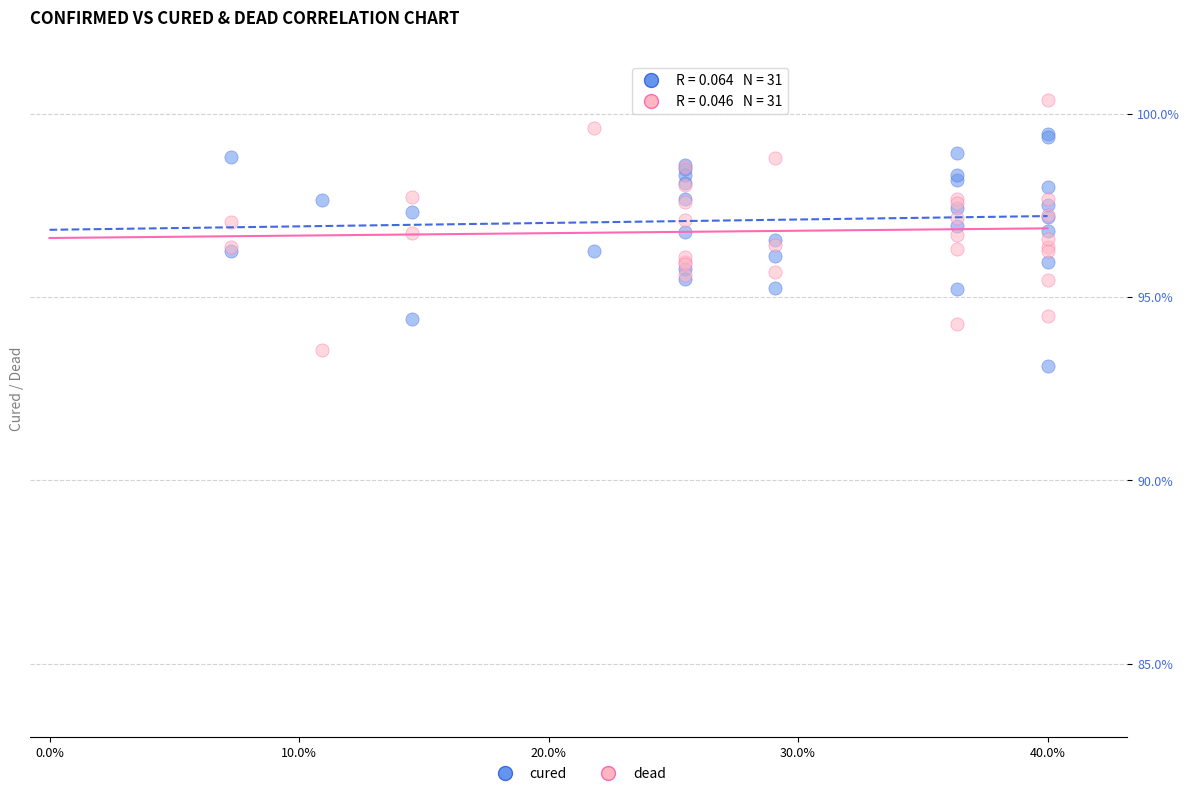

Which series has the widest spread of Y values?

dead